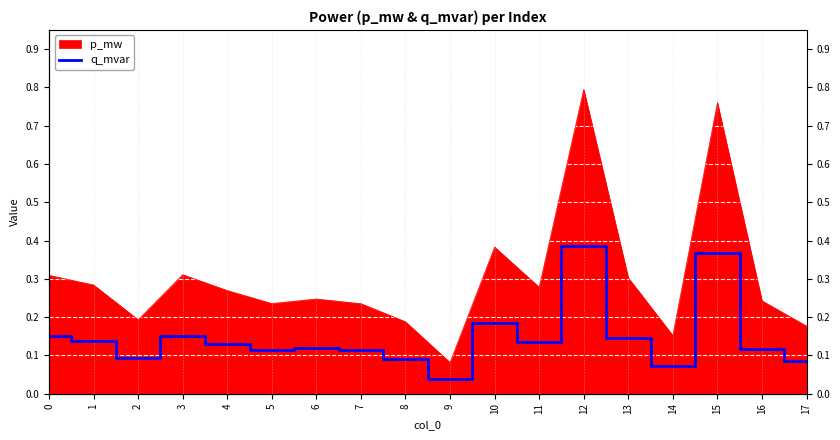

How many values are between 0 and 1?

18